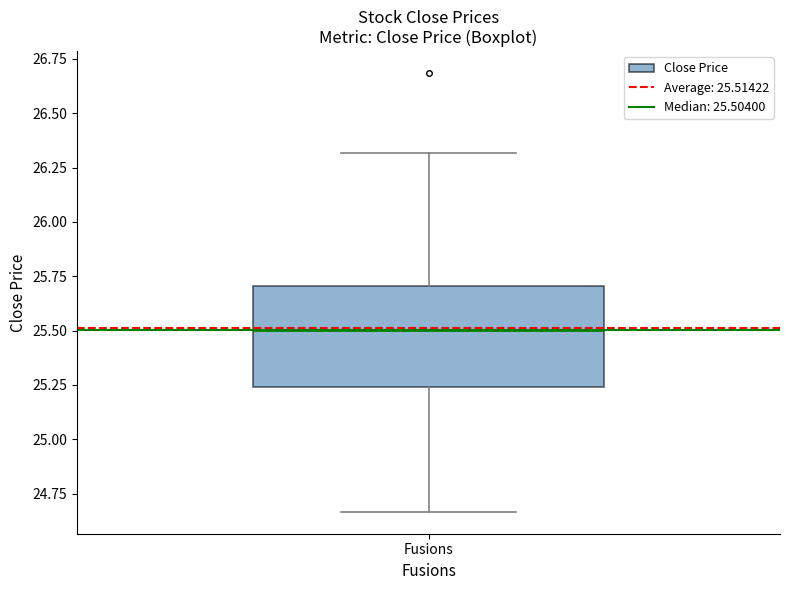

Transcribe this box plot: give where the median line is, the range the box spans, and where the two whiskers end, as read against the y-axis. The values are not printed on the chart, so give them approximately, as read against the axis.

median 25.50, box 25.25 to 25.70, whiskers 24.65 to 26.30